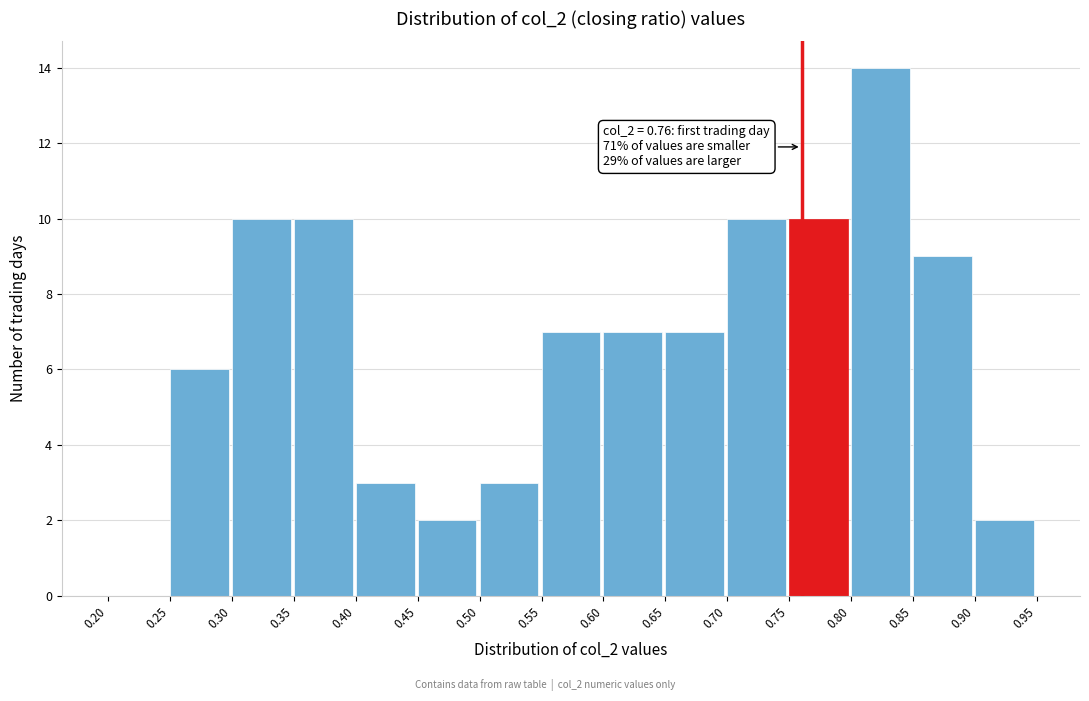

Which range on the x-axis has the tallest bar?

0.80 to 0.85